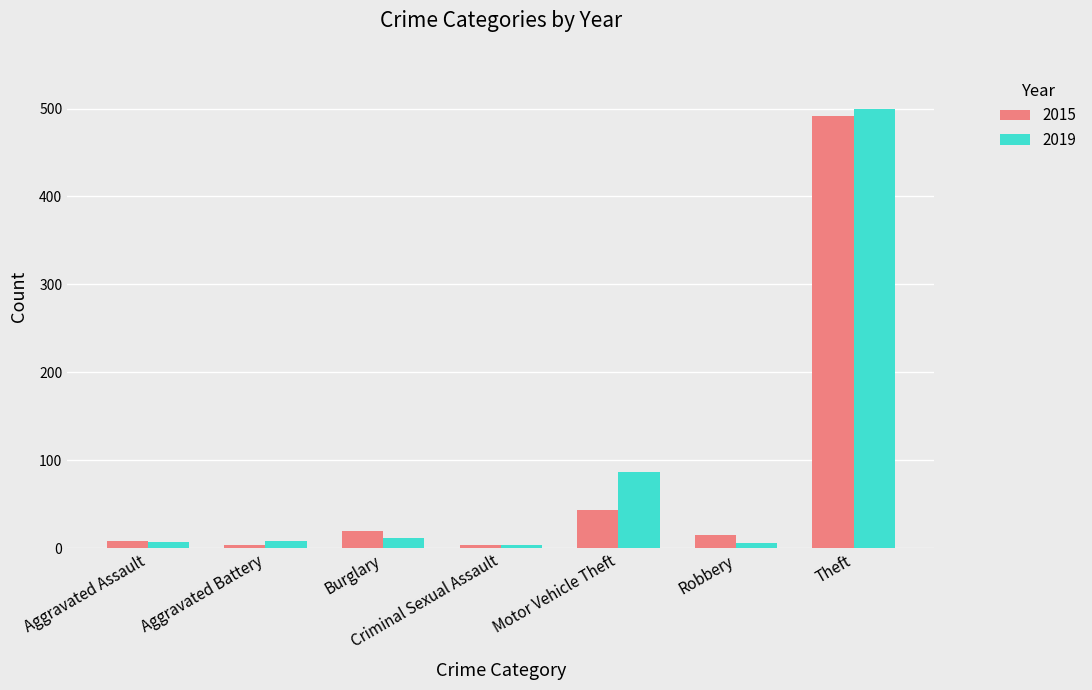

Is it true that 2015 equals 19 at Burglary?

True